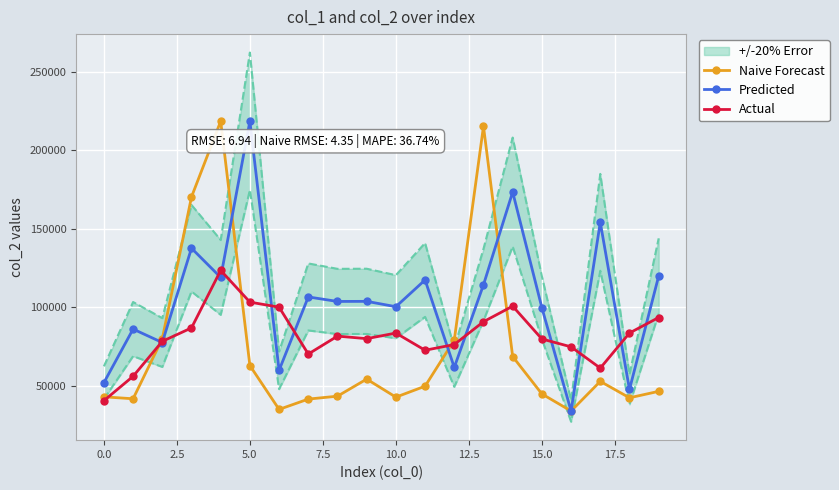

How many times do Predicted and Naive Forecast cross each other?

4